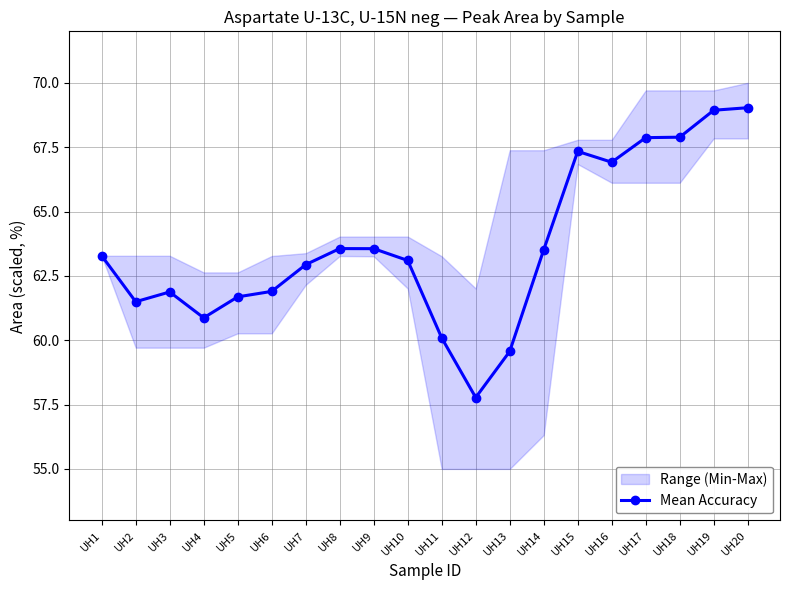

How many values are below 63?

9